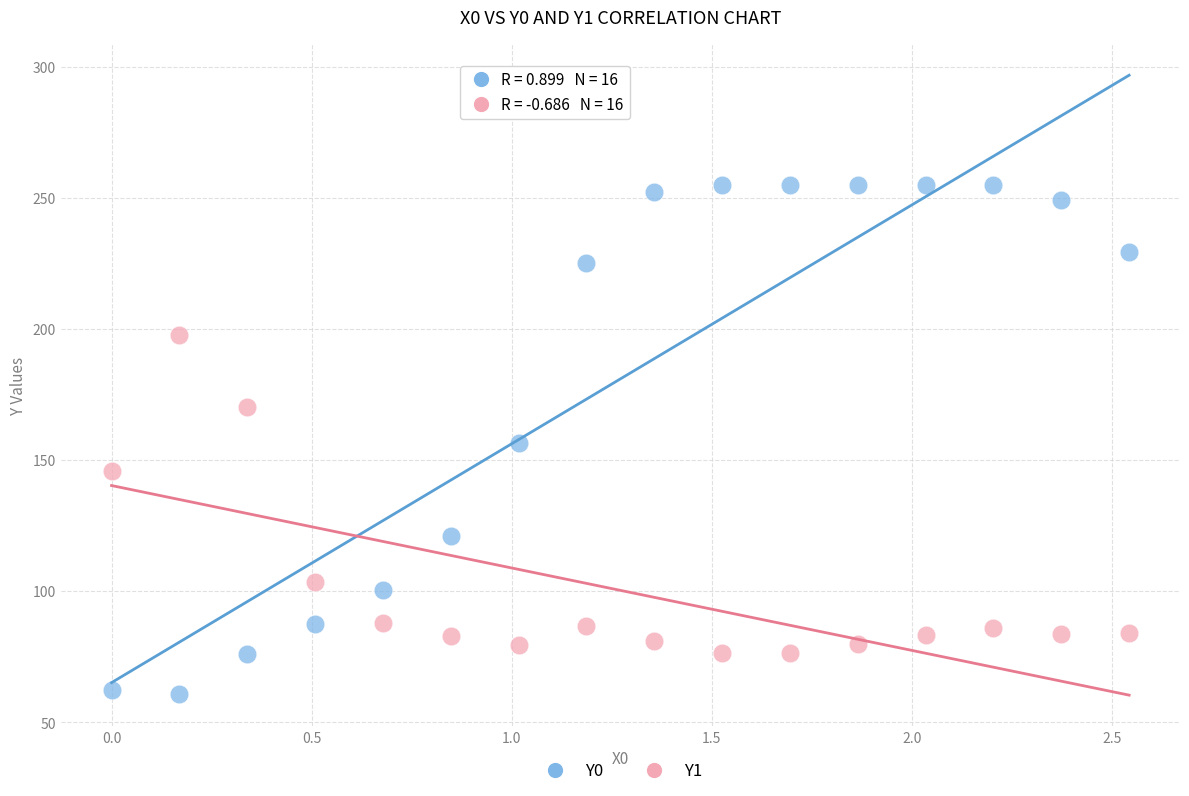

Across all data points, what is the range of X values (max minus min)?

2.5